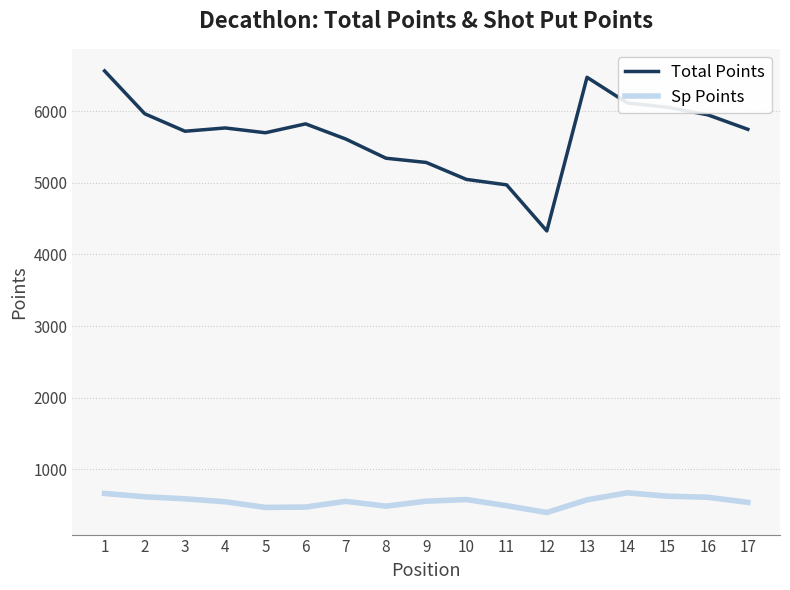

What is the highest value of the Sp Points series?

670